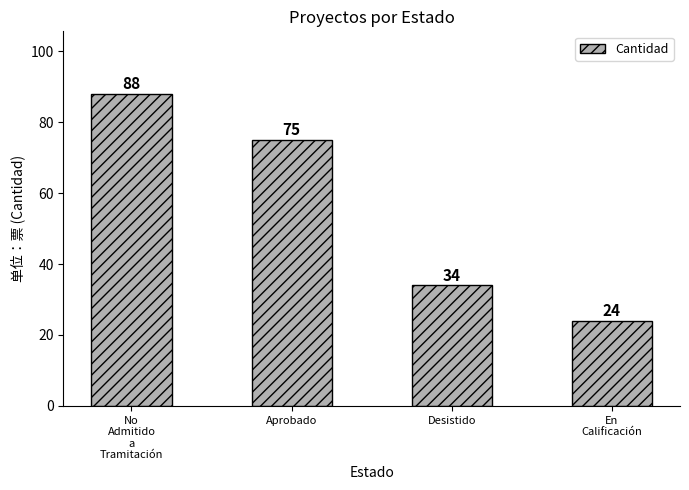

Approximately how many times larger is the value at Aprobado compared to Desistido?

2.2